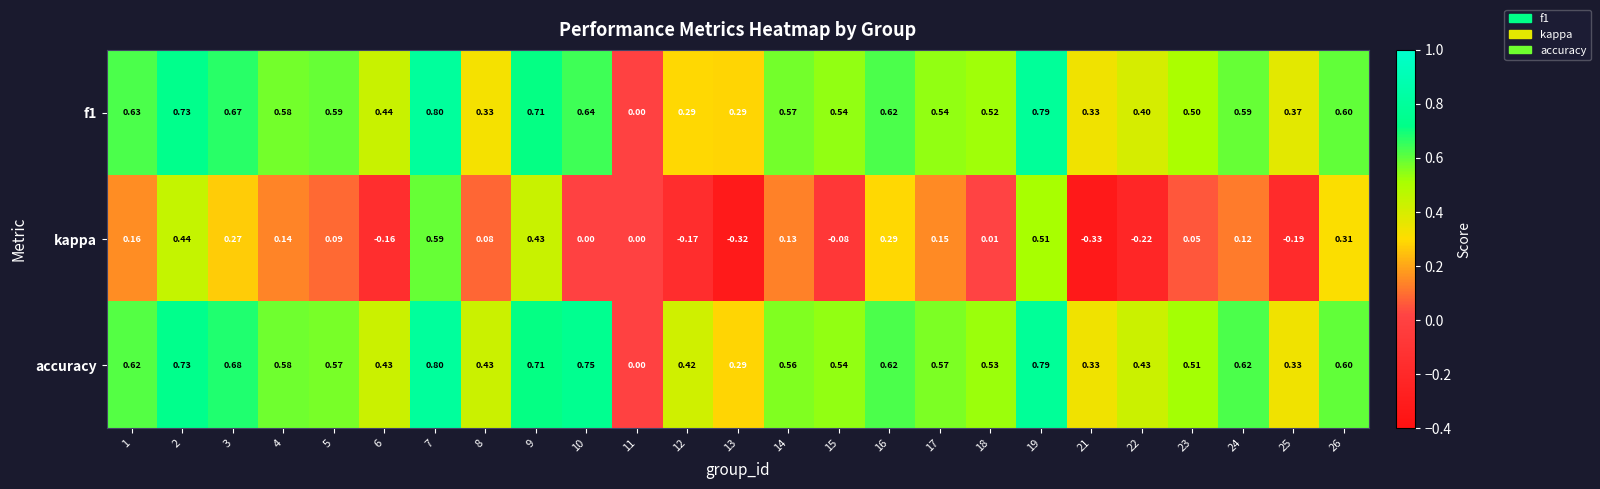

Is the value of accuracy at 6 greater than the value of f1 at 22?

Yes